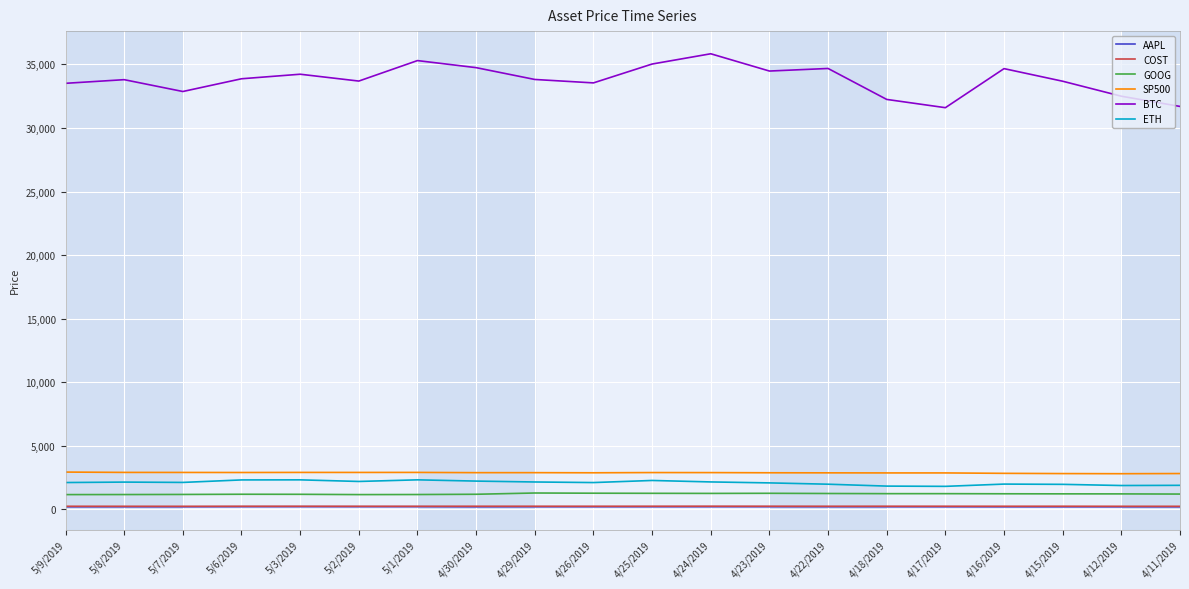

How many values in the SP500 series exceed 2888?

11